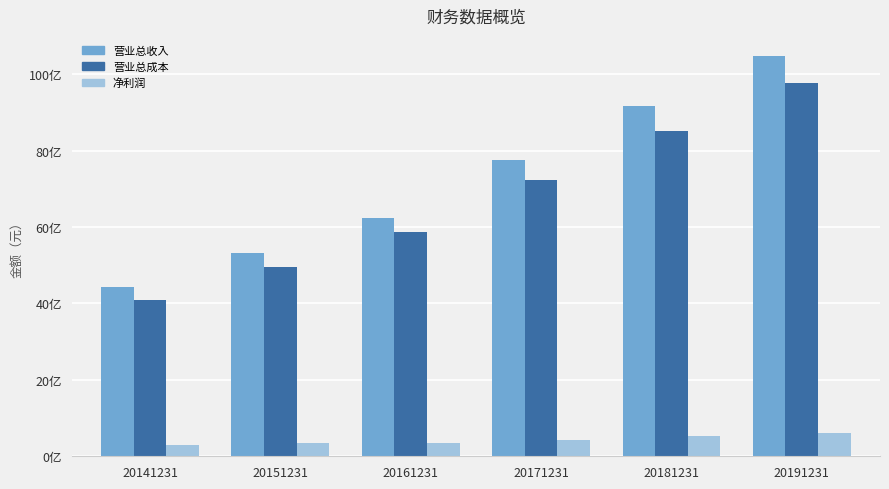

What are all the series names shown in the legend?

营业总收入, 营业总成本, 净利润